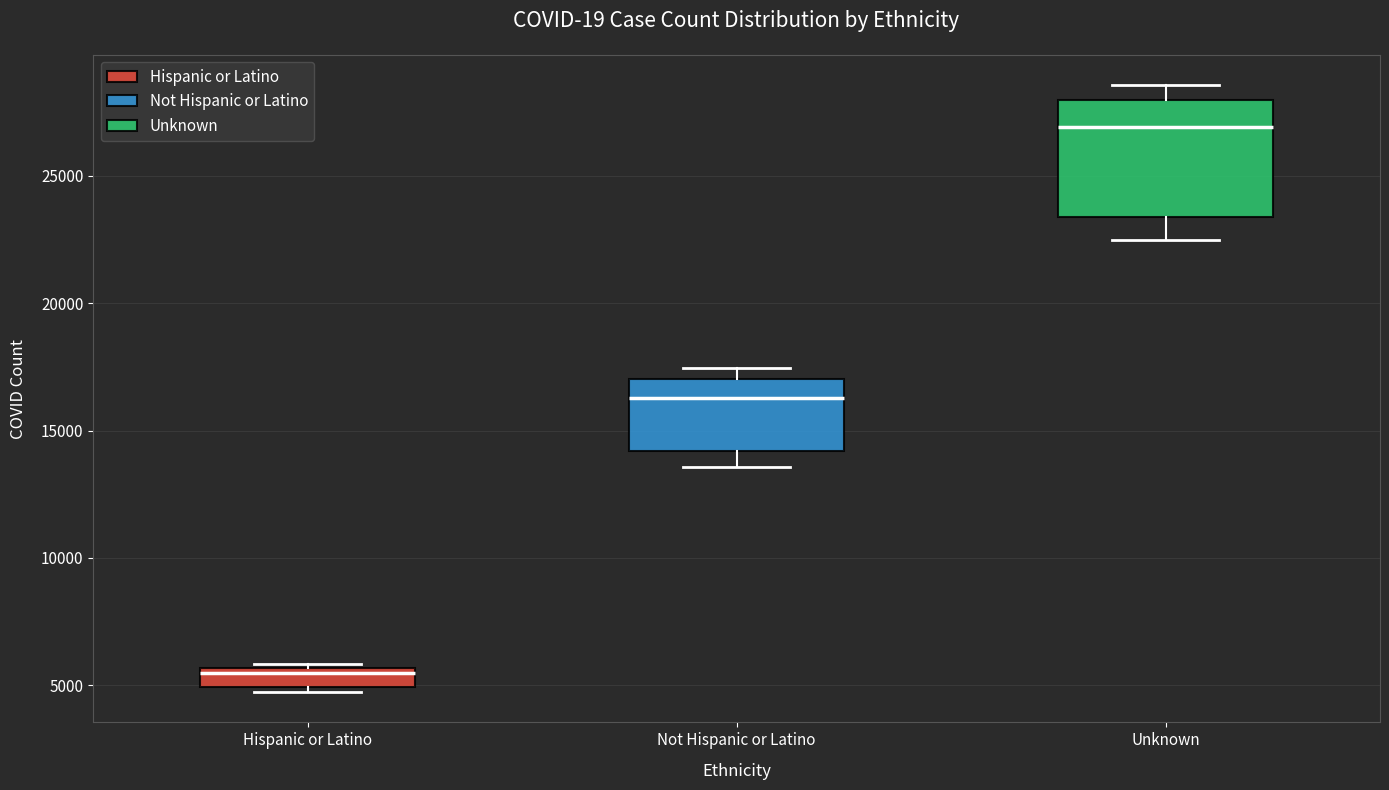

Where is the upper edge of the box for Not Hispanic or Latino on the y-axis? The values are not printed on the chart, so give them approximately, as read against the axis.

17000